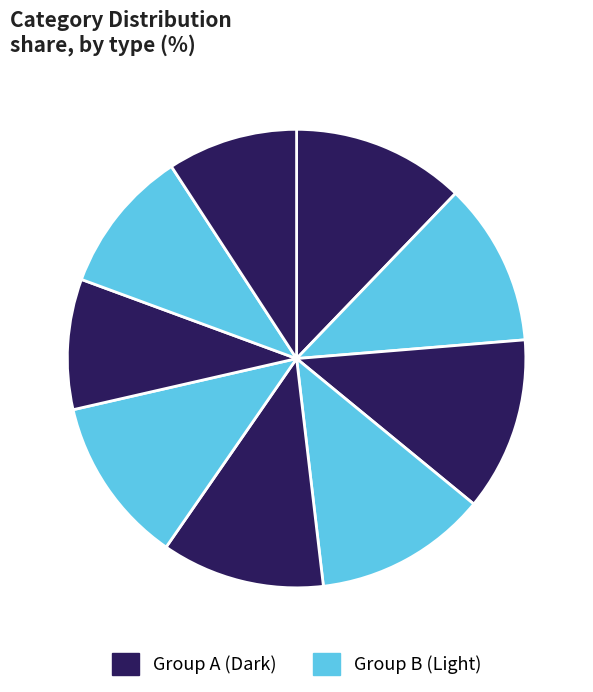

How many segments does this pie chart have?

9